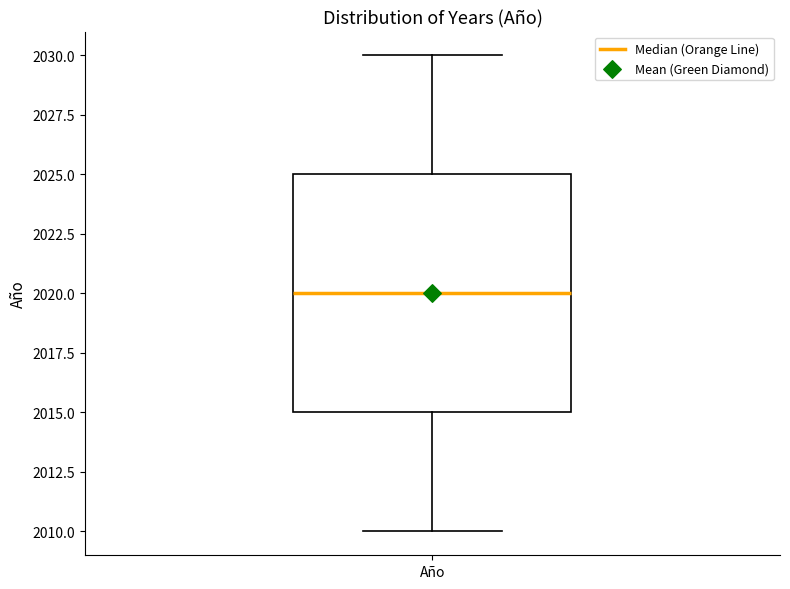

Transcribe this box plot: give where the median line is, the range the box spans, and where the two whiskers end, as read against the y-axis. The values are not printed on the chart, so give them approximately, as read against the axis.

median 2020, box 2015 to 2025, whiskers 2010 to 2030